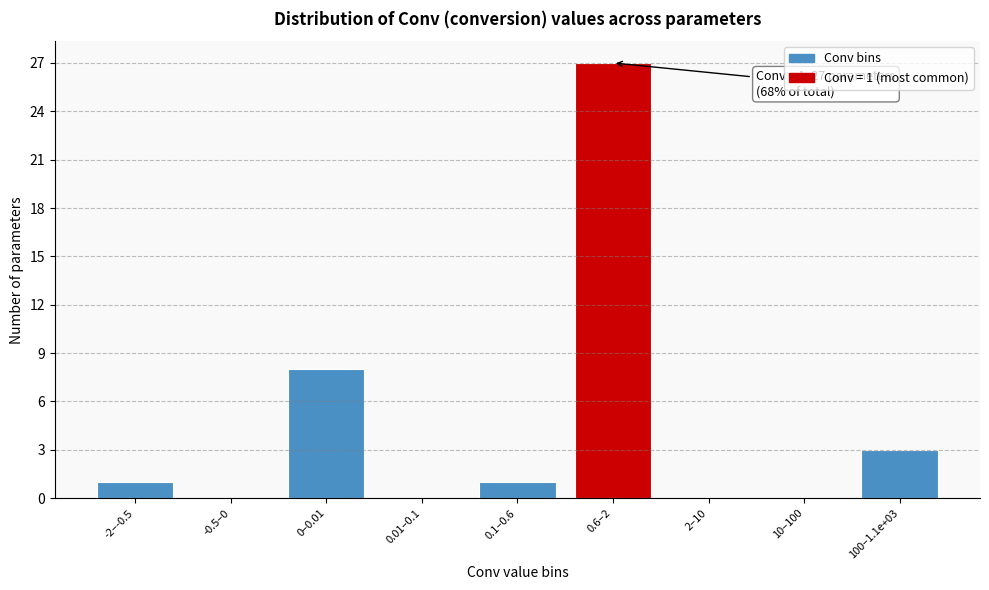

Reading left to right, what are all the values shown in this chart?

-2–-0.5=1	-0.5–0=0	0–0.01=8	0.01–0.1=0	0.1–0.6=1	0.6–2=27	2–10=0	10–100=0	100–1.1e+03=3